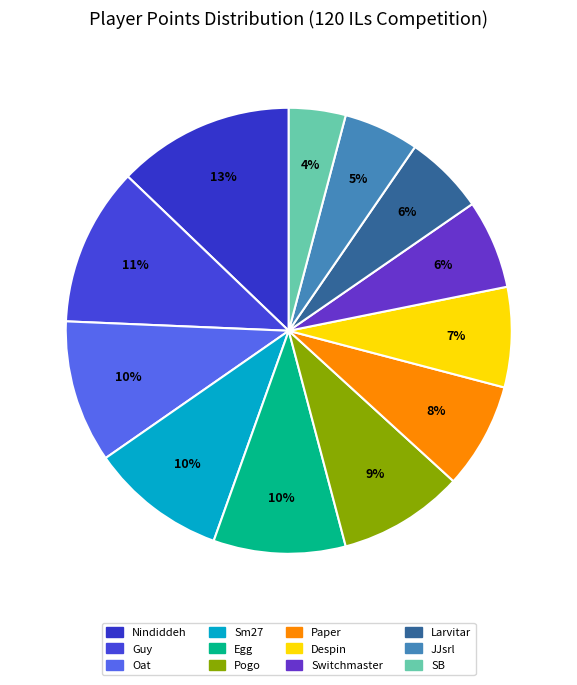

What is the largest slice in the pie chart?

Nindiddeh